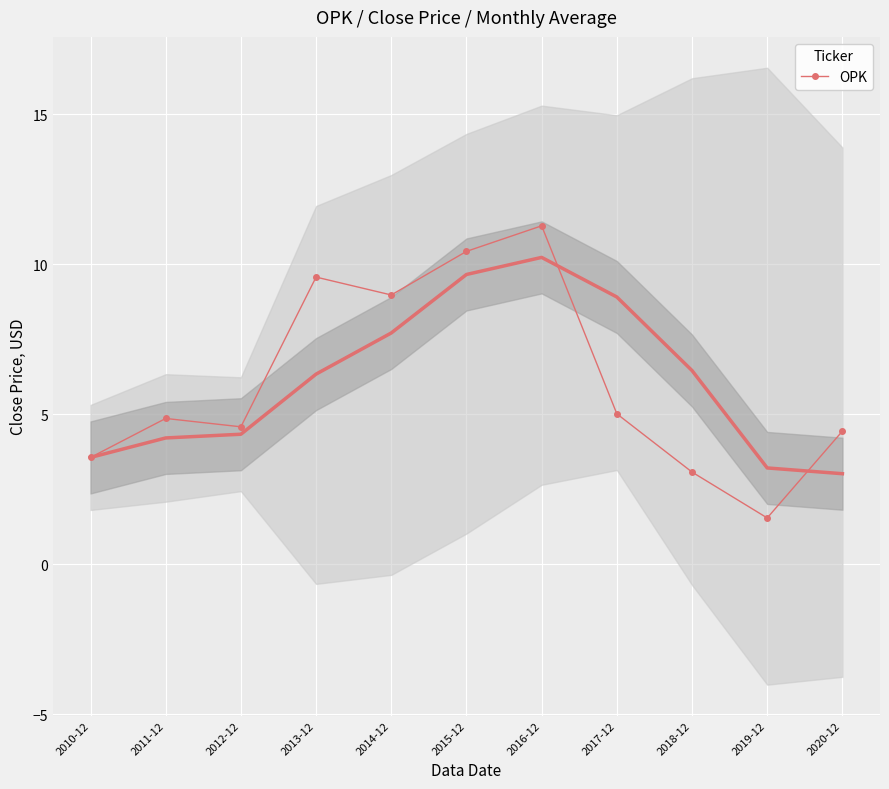

Reading left to right, what are all the values shown in this chart?

2010-12=3.6	2011-12=4.9	2012-12=4.6	2013-12=9.6	2014-12=9.0	2015-12=10.4	2016-12=11.3	2017-12=5.0	2018-12=3.1	2019-12=1.5	2020-12=4.4